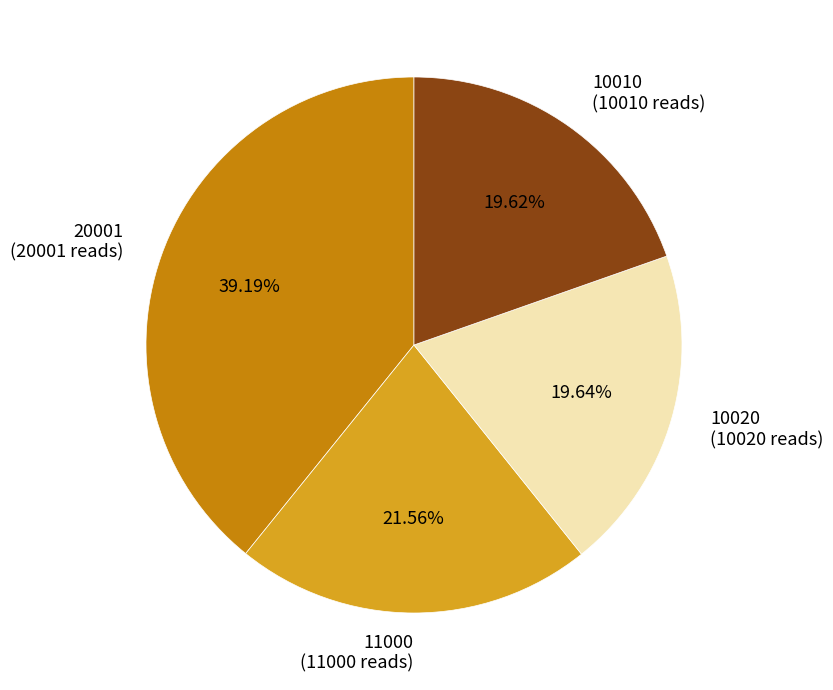

What is the largest slice in the pie chart?

20001 (20001 reads)